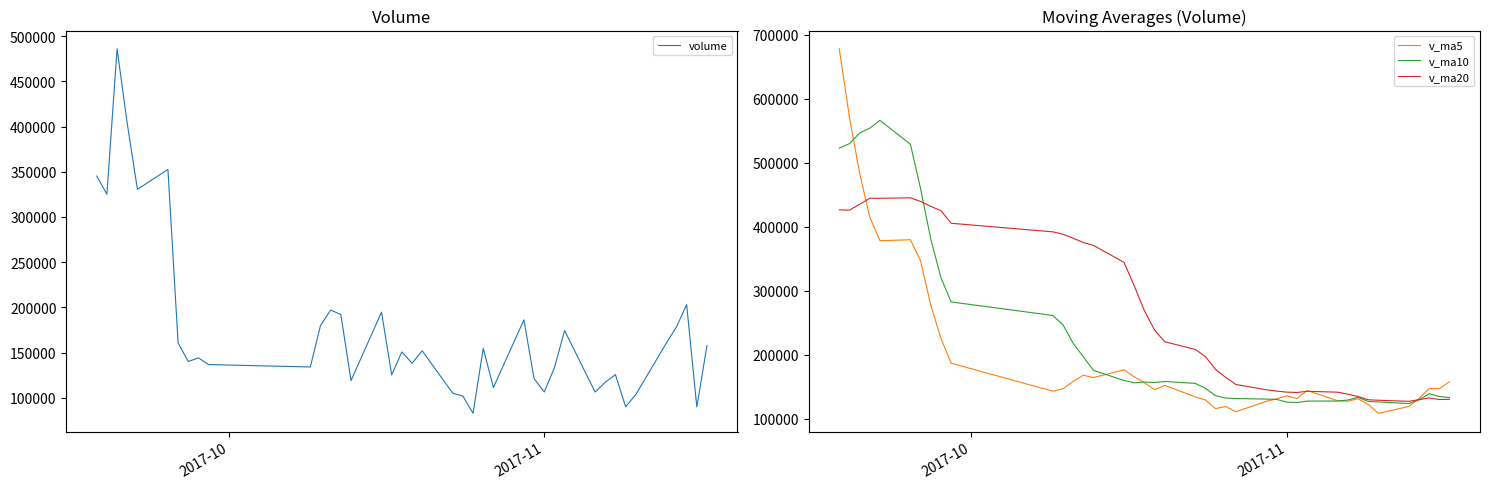

Count the number of categories in the chart.

40